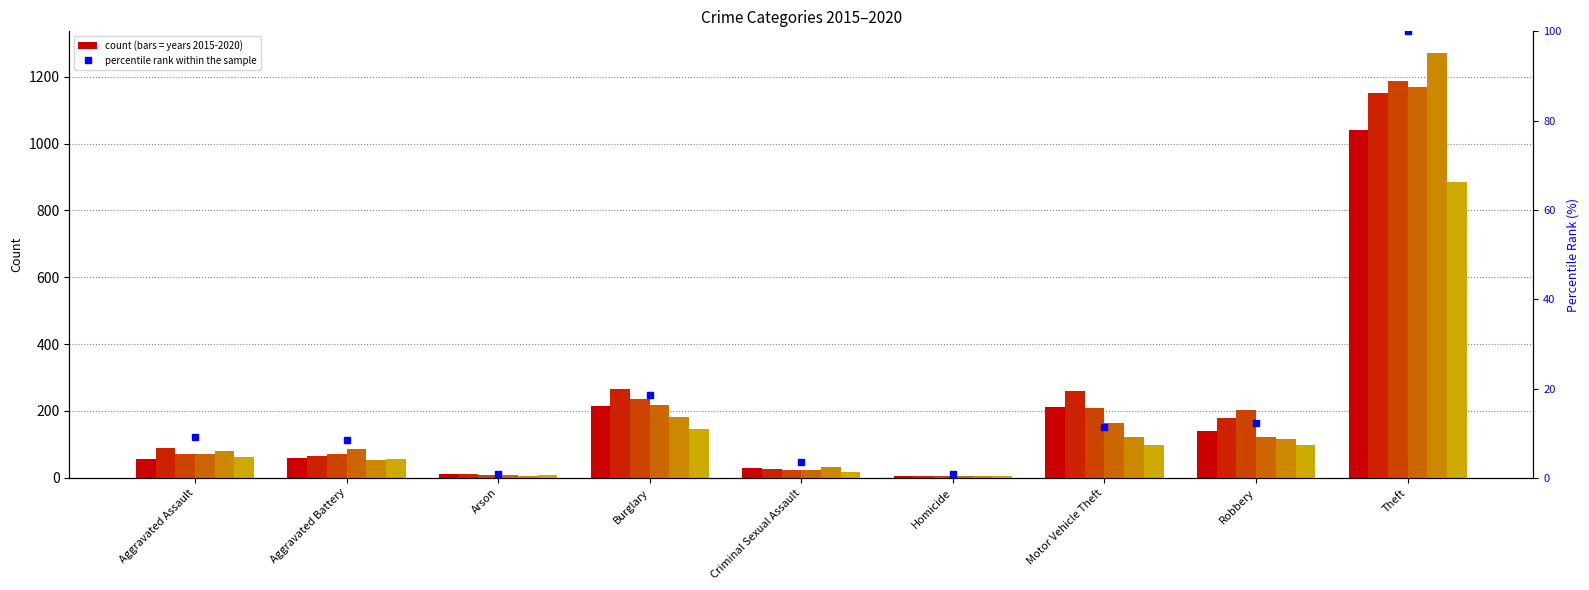

Reading left to right, transcribe all the data shown in this chart.

Aggravated Assault=9.2	Aggravated Battery=8.4	Arson=0.8	Burglary=18.6	Criminal Sexual Assault=3.6	Homicide=0.8	Motor Vehicle Theft=11.5	Robbery=12.3	Theft=100.0